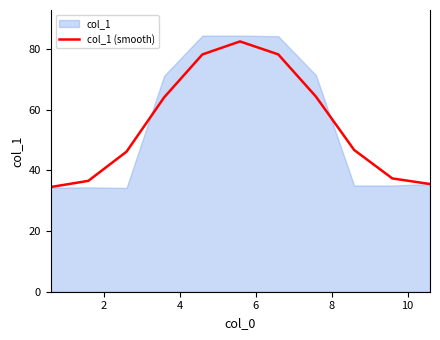

What is the highest value of the col_1 (smooth) series?

82.5